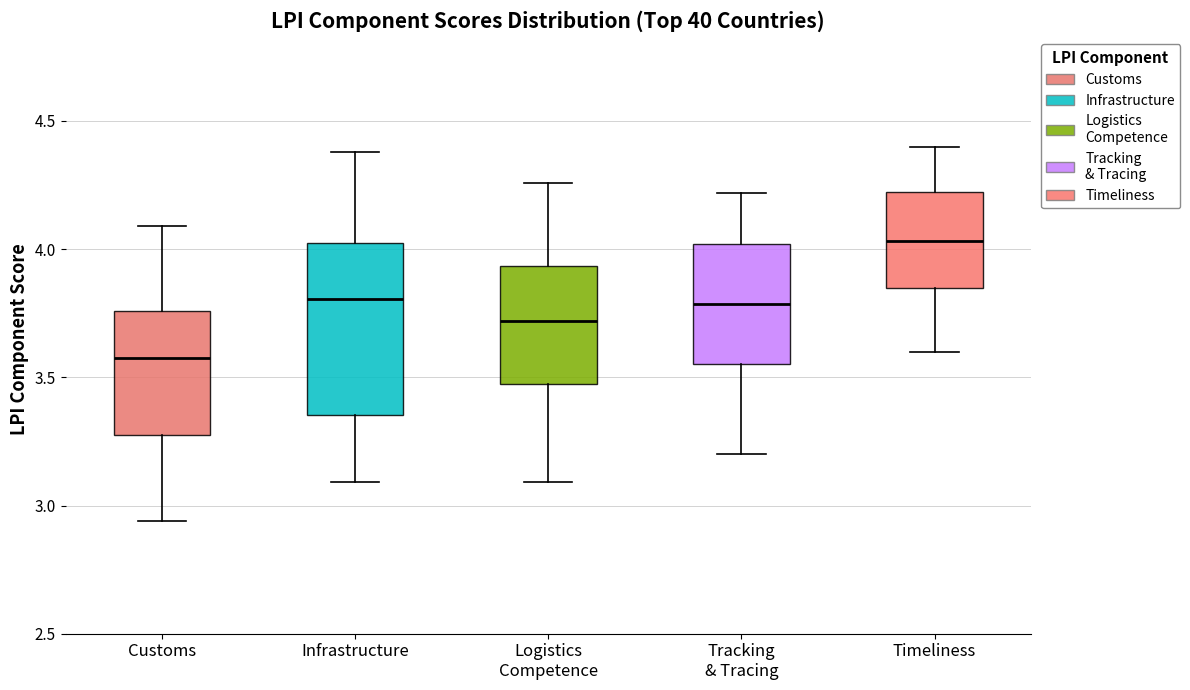

Where is the lower edge of the box for Timeliness on the y-axis? The values are not printed on the chart, so give them approximately, as read against the axis.

3.85